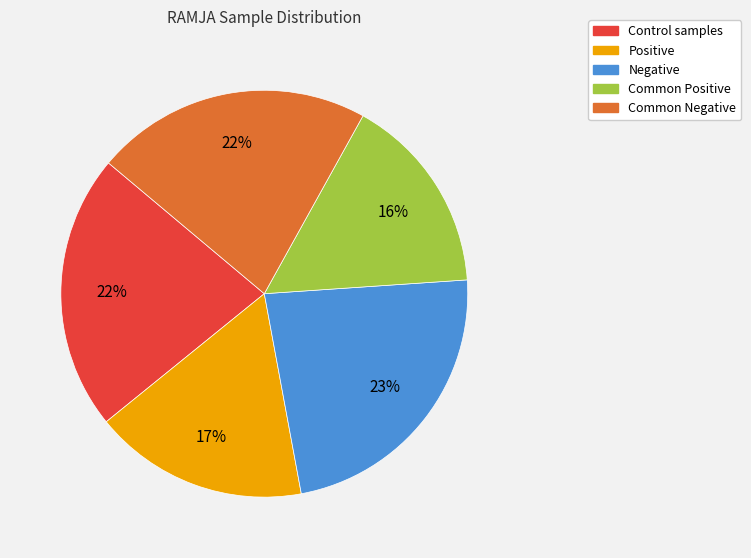

Does any single category account for the majority?

No